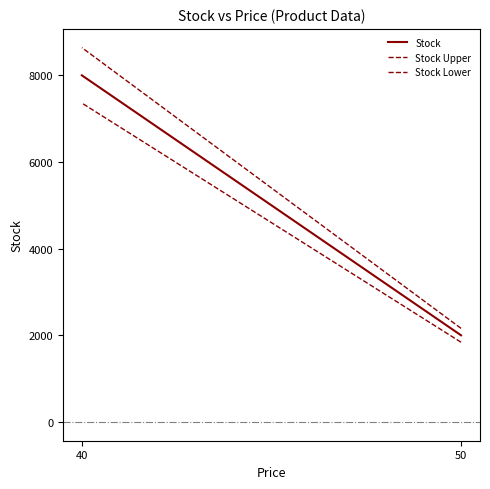

What are all the series names shown in the legend?

Stock, Stock Upper, Stock Lower